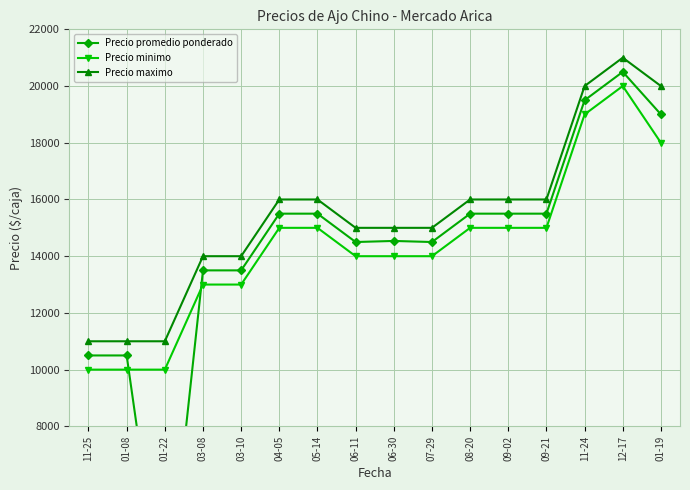

True or false: Precio promedio ponderado and Precio maximo cross at least once.

False